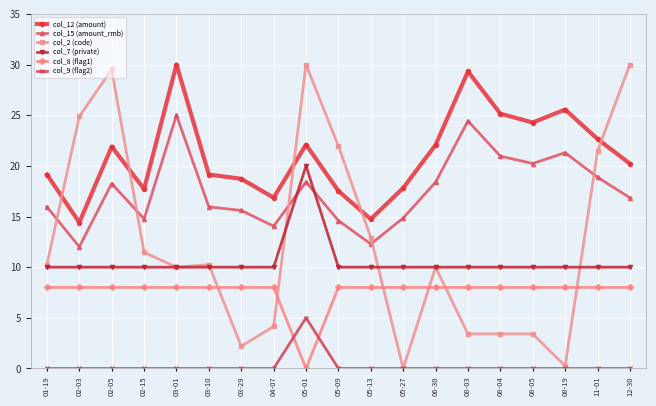

How many data points in col_12 (amount) are less than 20?

9